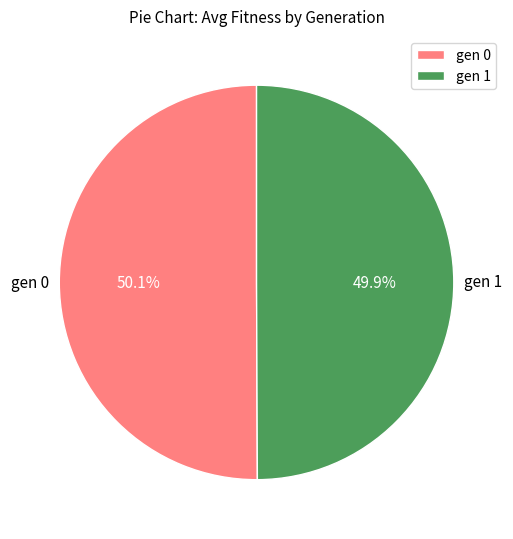

Does any single category account for the majority?

Yes